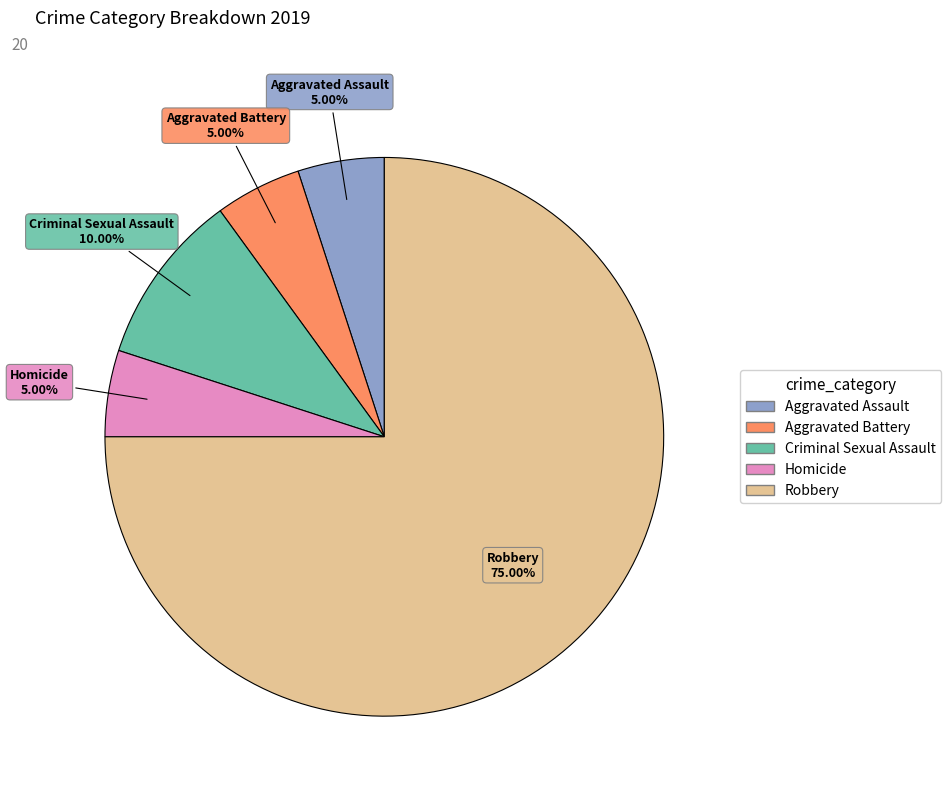

Combined, do Homicide and Aggravated Assault account for over 50%?

No